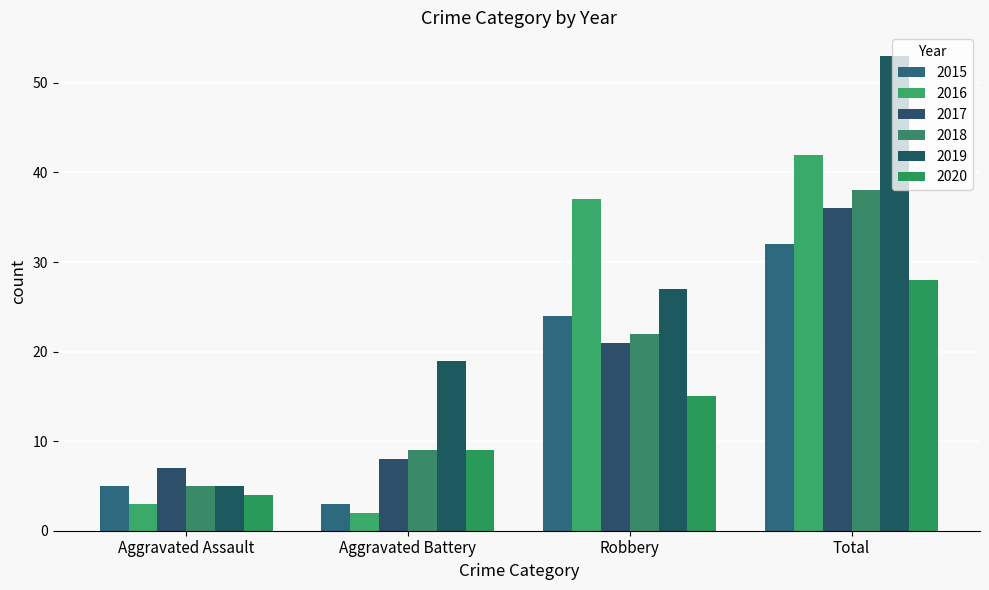

How many data points in 2016 are less than 37?

2